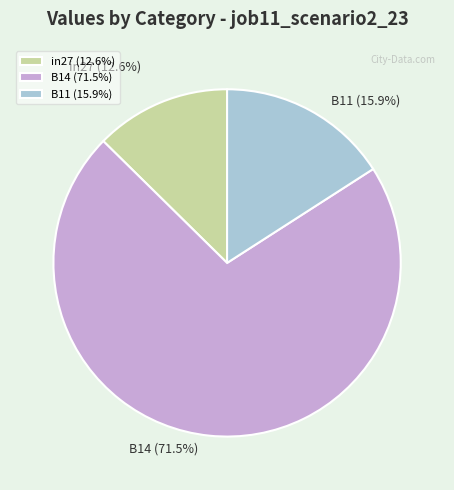

Which category has the smallest portion of the pie?

in27